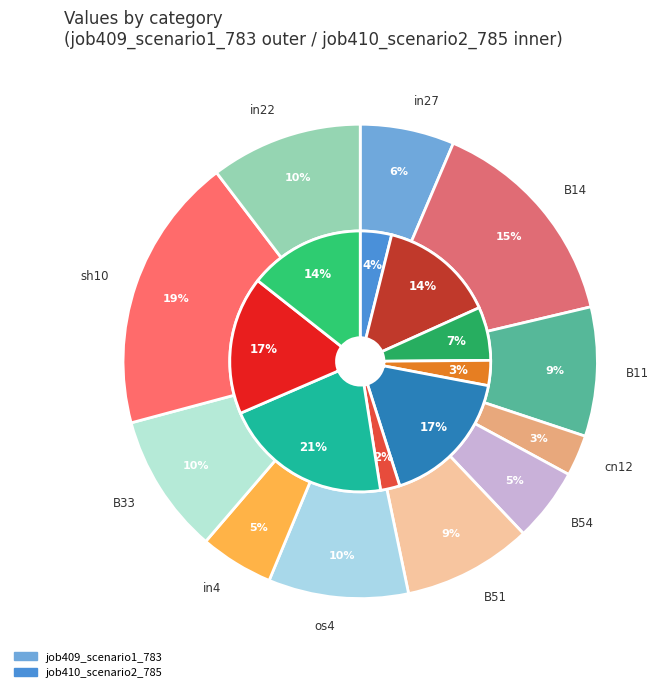

Is there any slice that represents more than half of the pie?

No